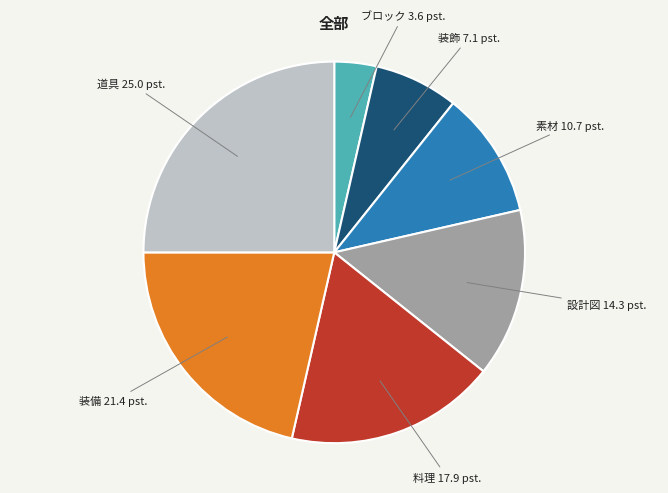

Is there any slice that represents more than half of the pie?

No